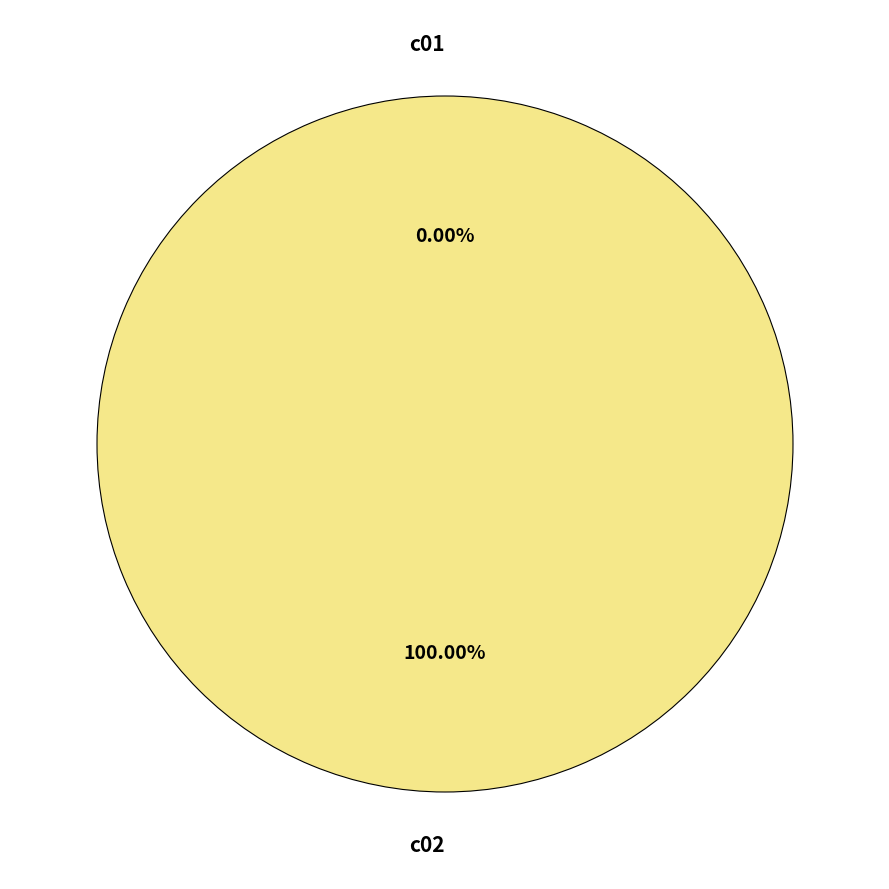

What percentage is the c02 slice, to the nearest percent?

100%